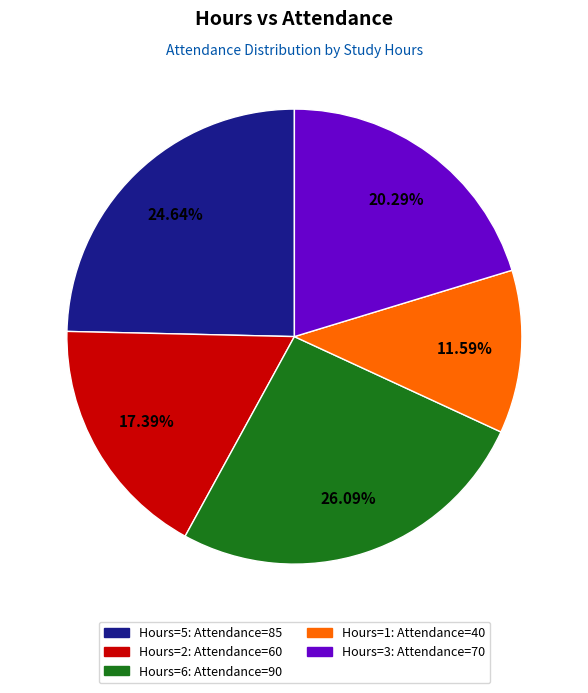

Which slice is the largest?

Hours=6: Attendance=90